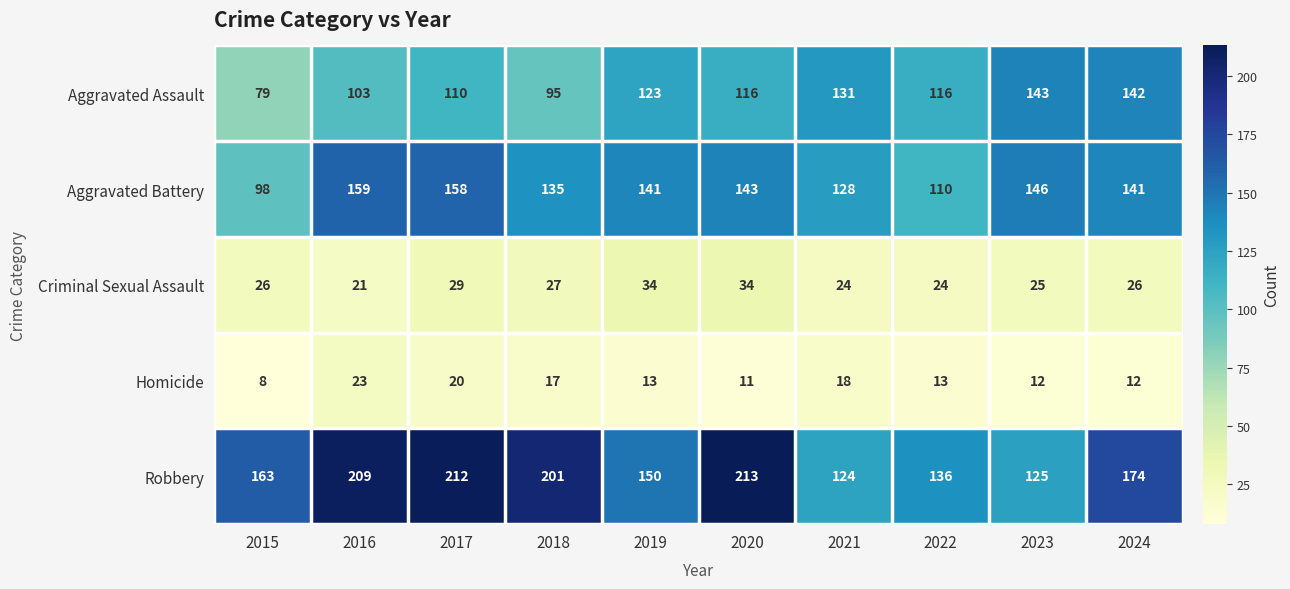

At 2016, list the series in order from largest to smallest.

Robbery, Aggravated Battery, Aggravated Assault, Homicide, Criminal Sexual Assault